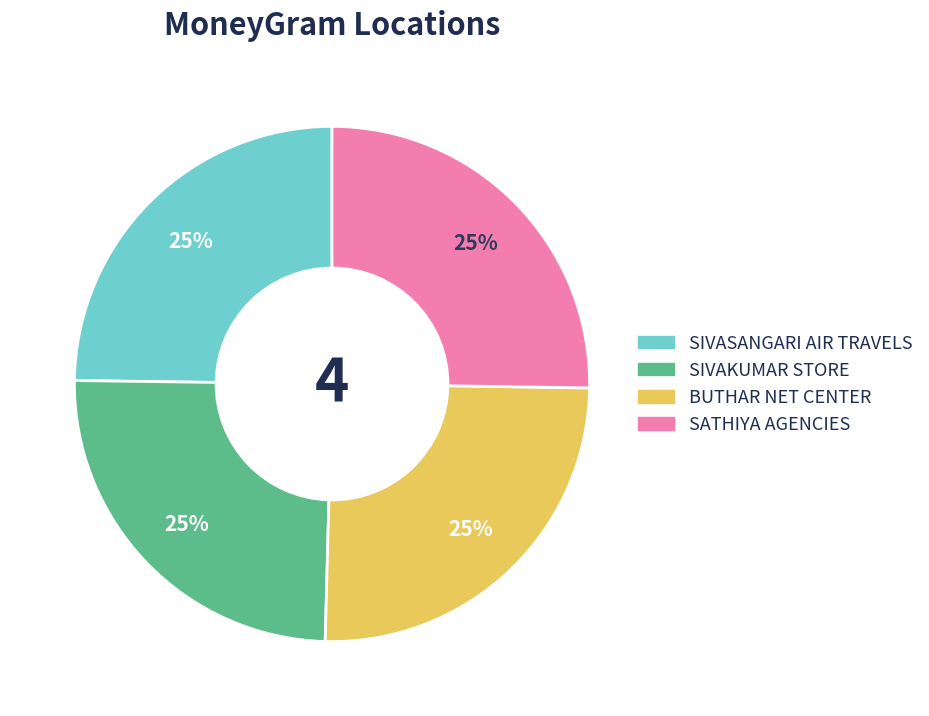

Approximately how many times larger is the value at SIVAKUMAR STORE compared to BUTHAR NET CENTER?

1.0